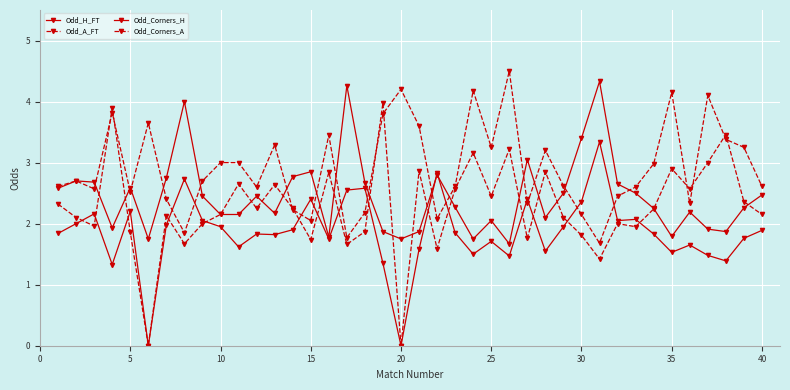

In Odd_Corners_A, how many points are lower than both neighbors (excluding endpoints)?

13